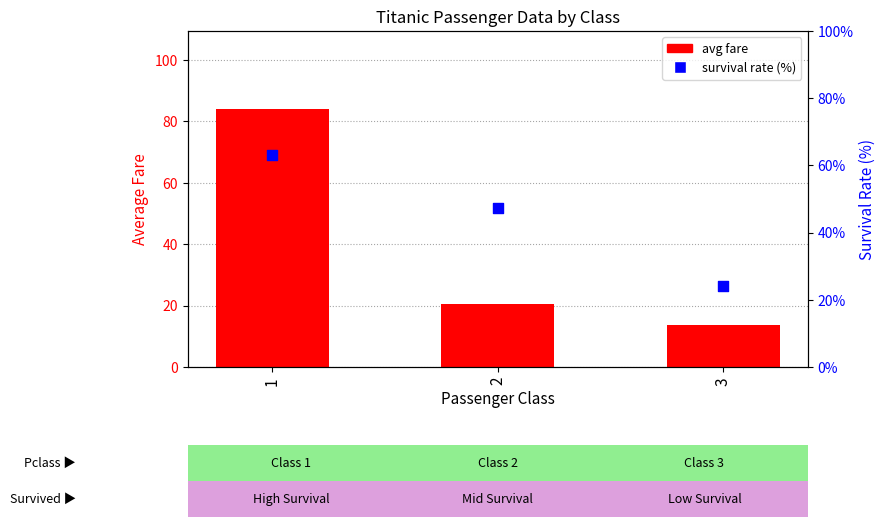

At how many categories does at least one series exceed 37?

2